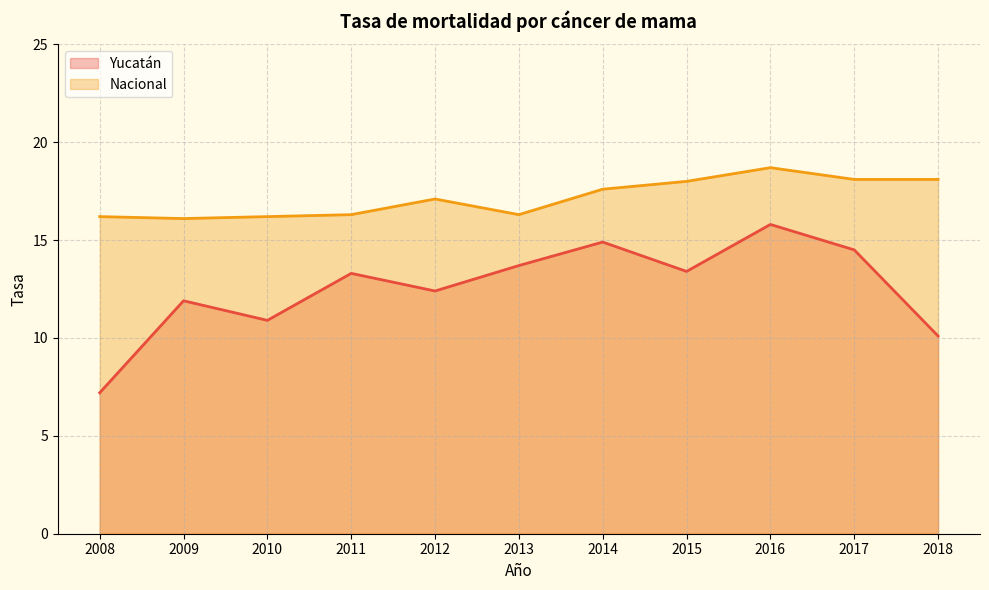

What is the maximum value for Yucatán?

15.8